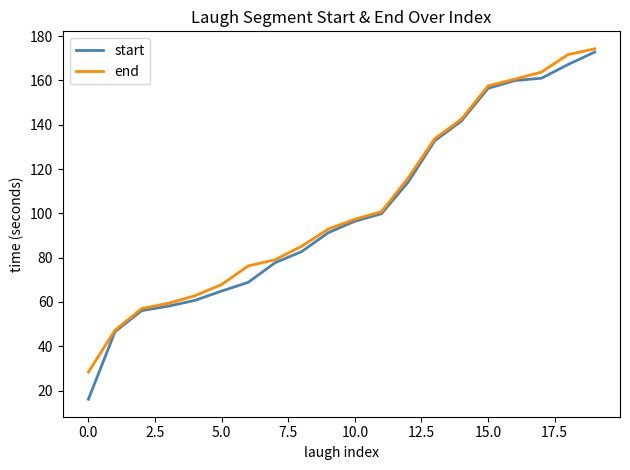

What is the greatest value displayed?

174.2